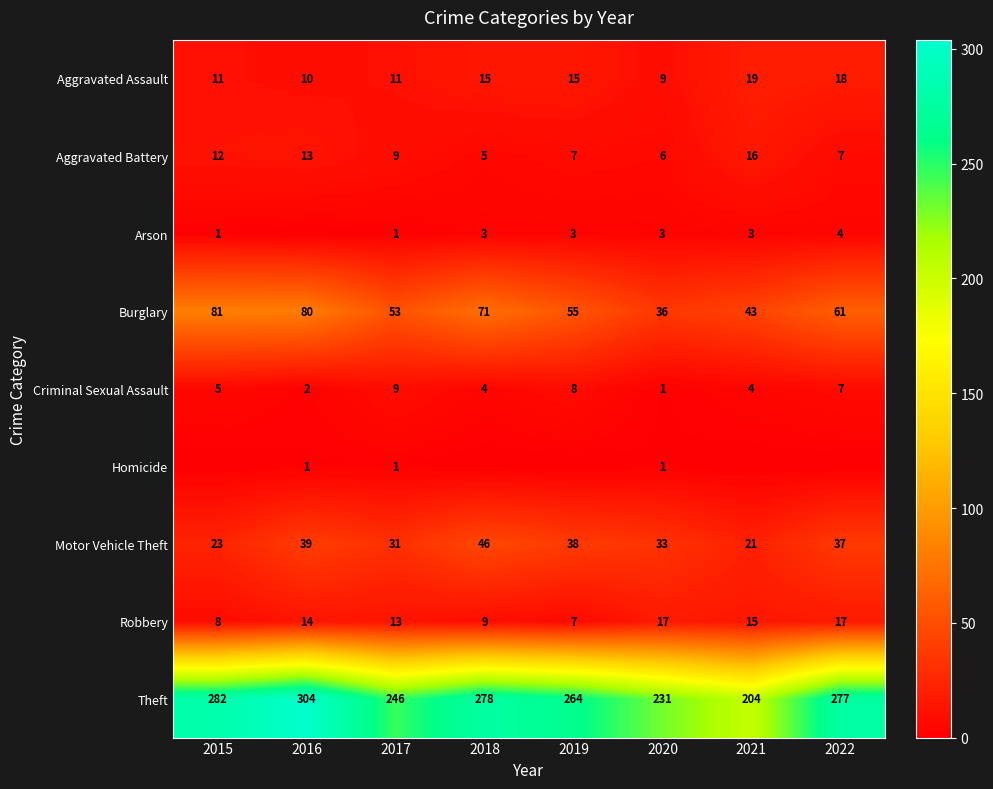

True or false: Aggravated Assault has a value of 11 at 2017.

True